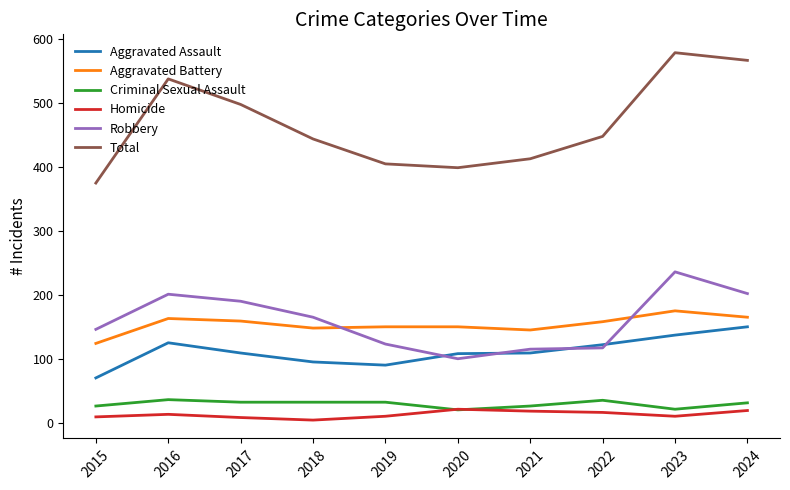

Where does the Aggravated Battery series first go above 158?

2016